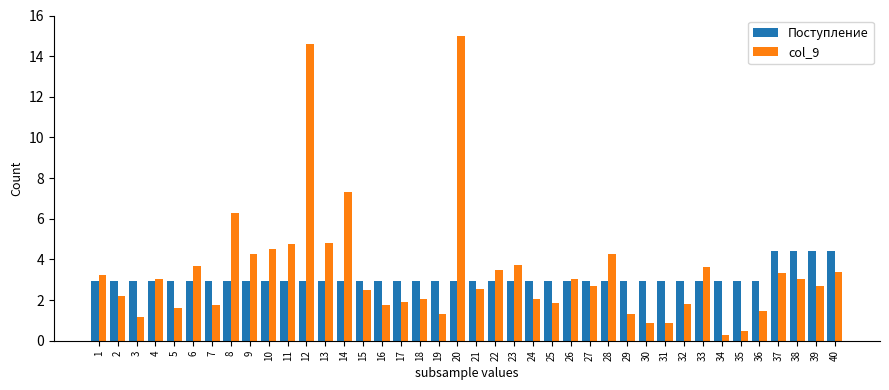

Which series changed the most between 17 and 21?

col_9